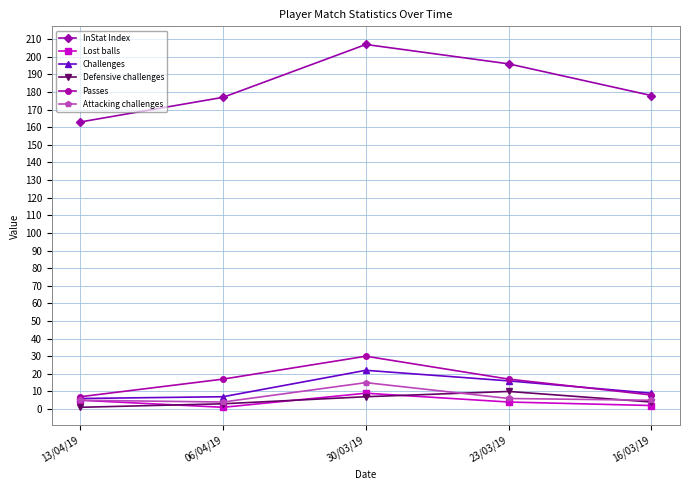

What position from the left is 30/03/19?

3